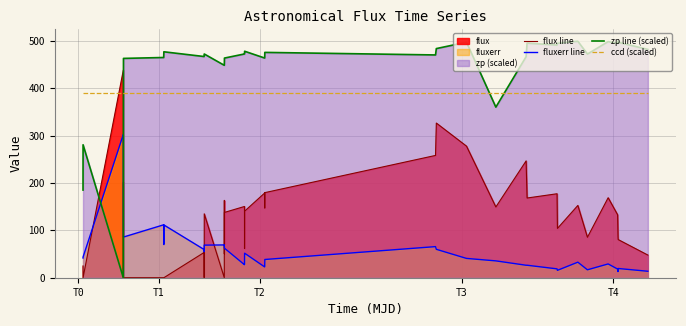

True or false: zp line (scaled) and ccd (scaled) cross at least once.

True